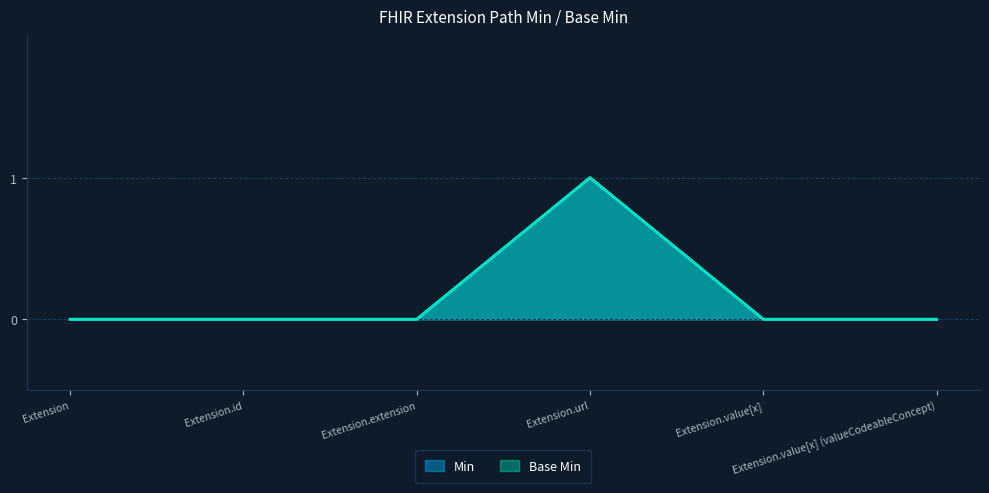

How many values in the Base Min series exceed 0?

1